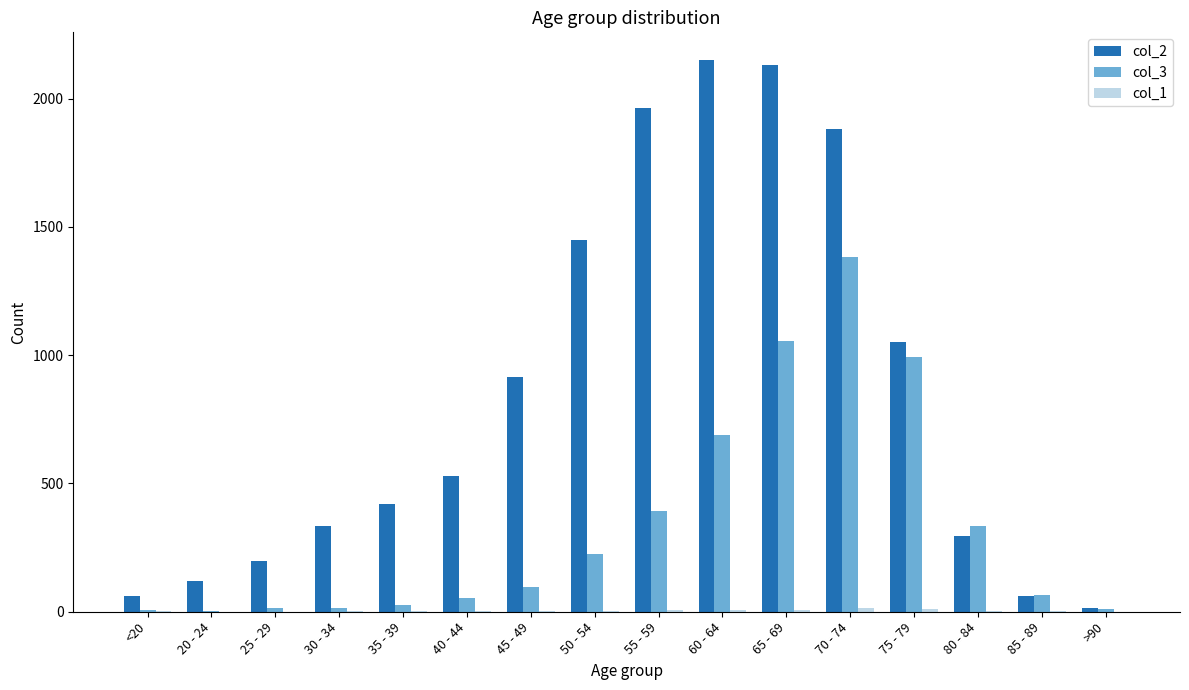

What is the greatest value displayed?

2151